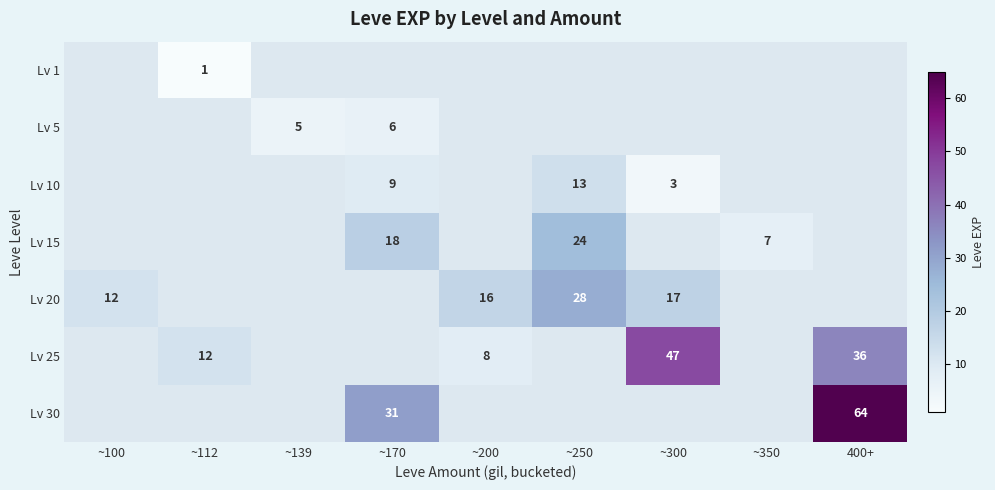

True or false: Lv 5 has a value of 5 at ~139.

True